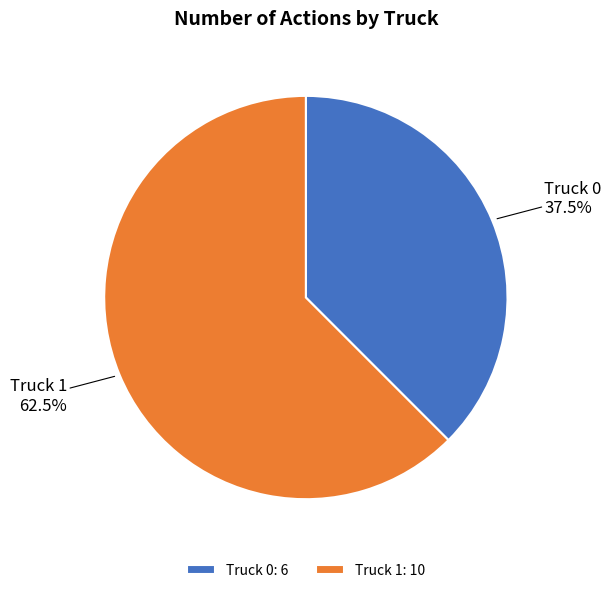

What is the ratio of the value at Truck 0 to the value at Truck 1?

0.6